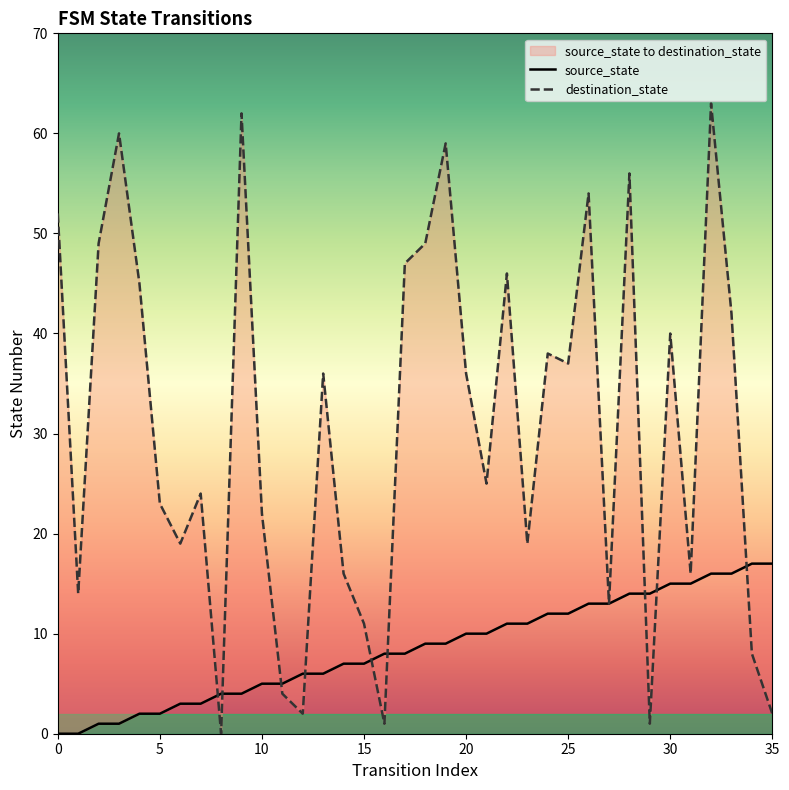

Is the value of source_state at 28 greater than the value of destination_state at 28?

No